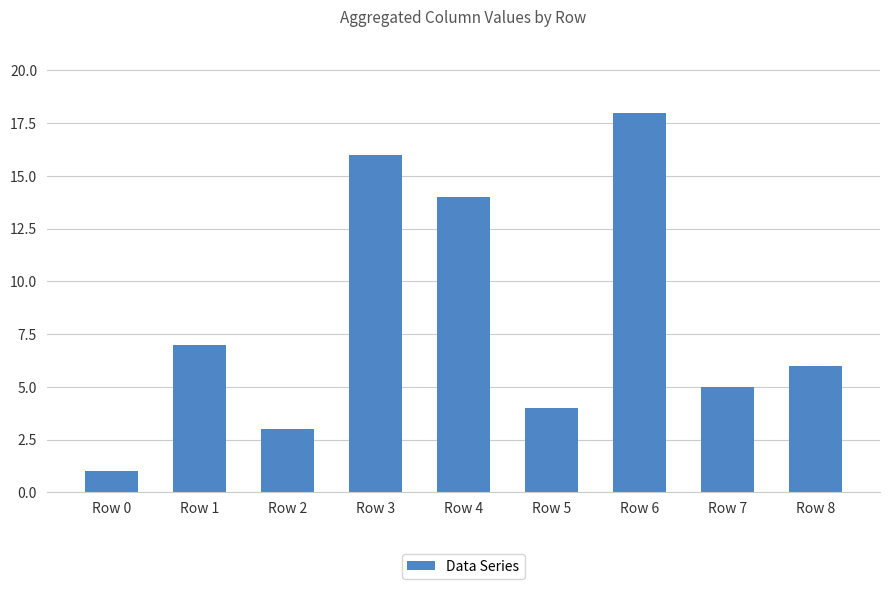

How many data points does each series have?

9